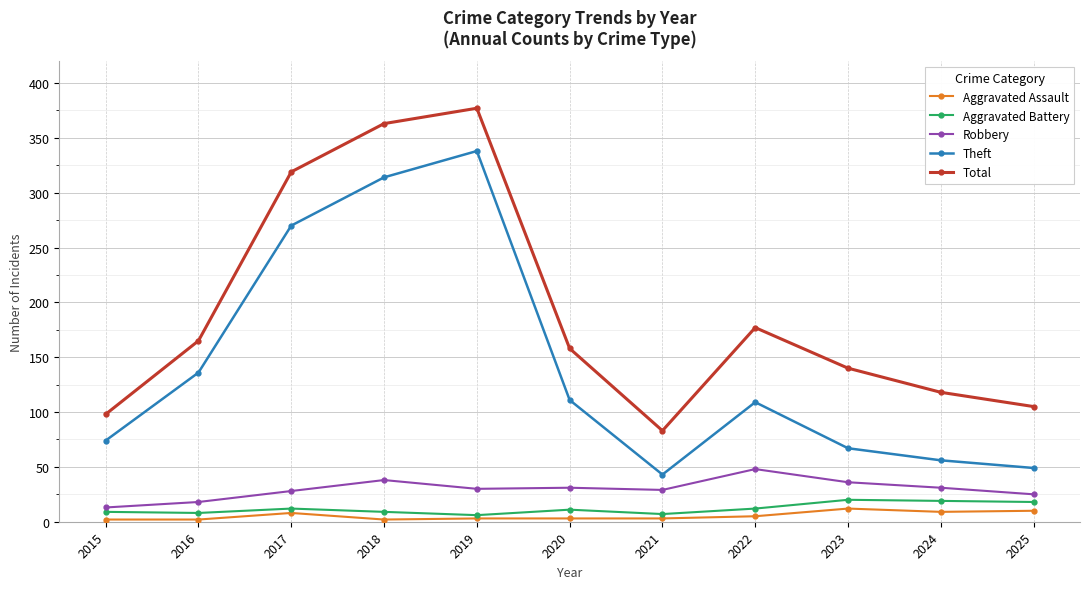

In Aggravated Battery, how many points are lower than both neighbors (excluding endpoints)?

3